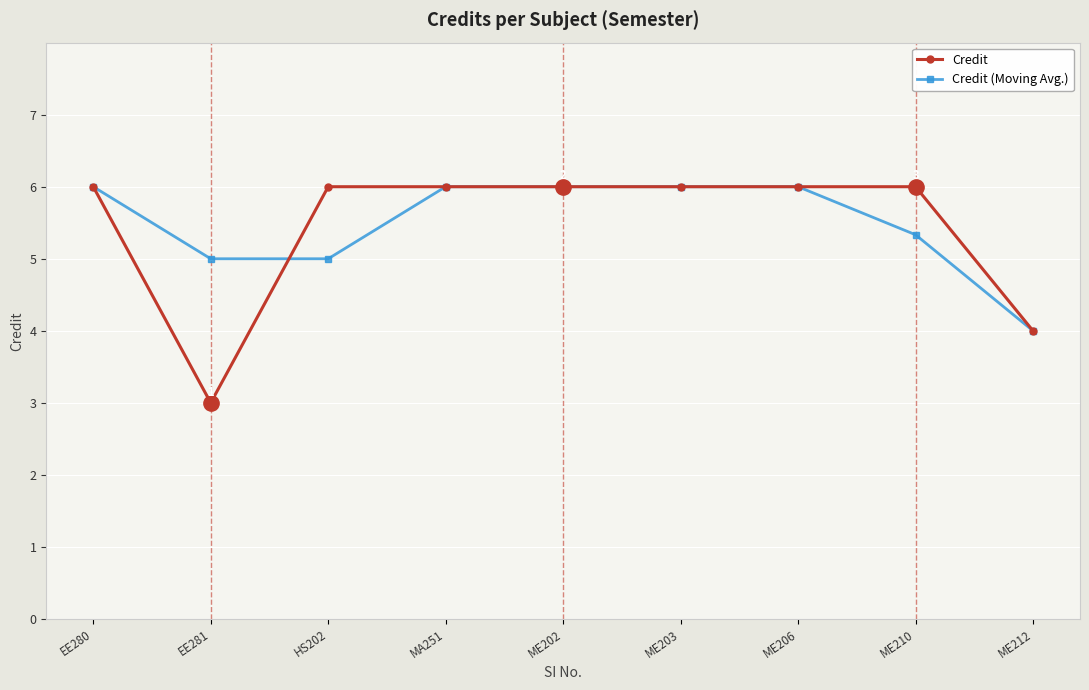

What are all the series names shown in the legend?

Credit, Credit (Moving Avg.)